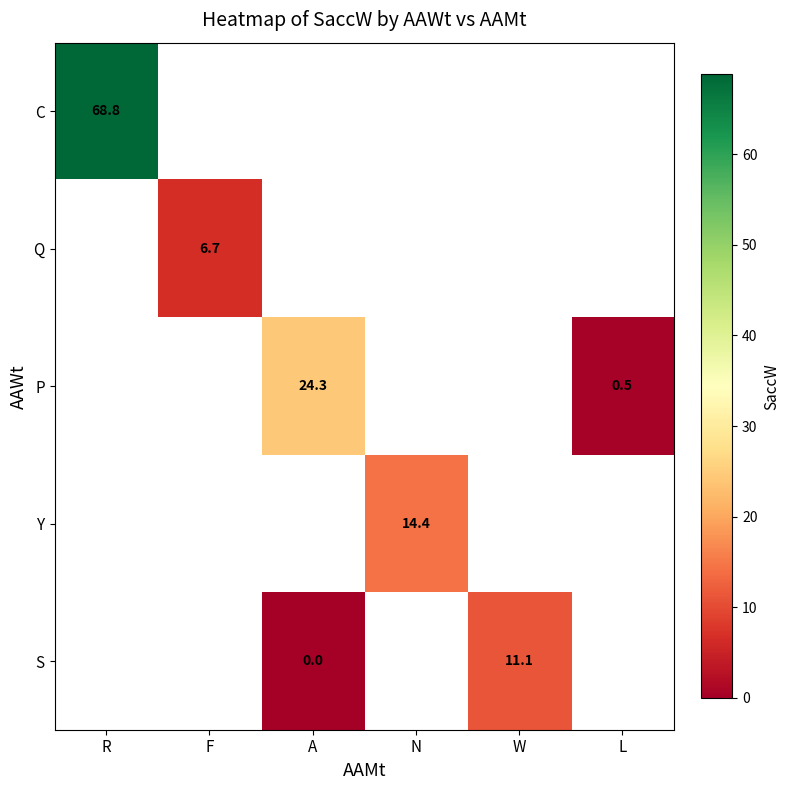

The value of P at A is 10.1. True or false?

False